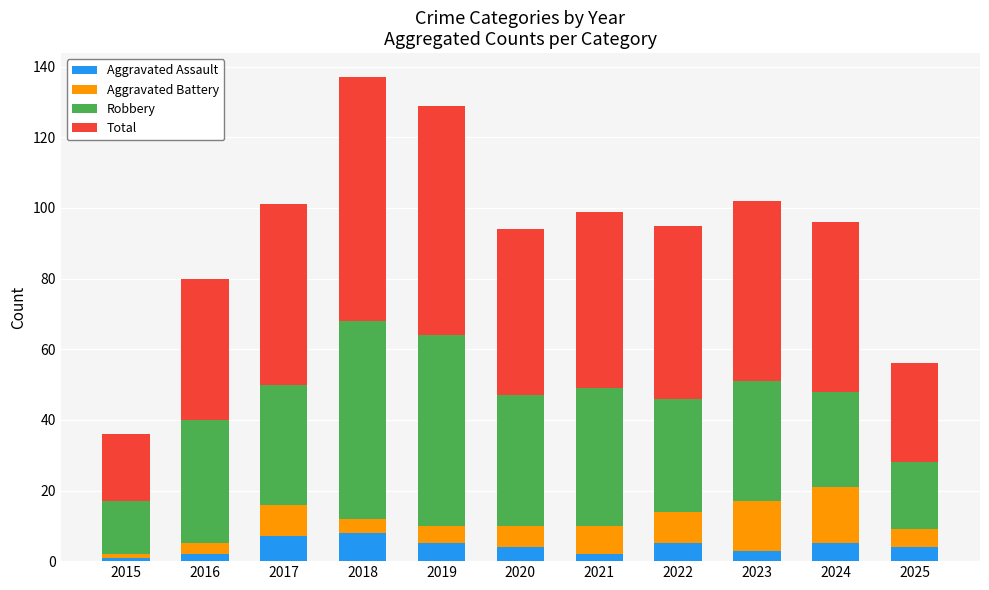

What is the maximum value for Aggravated Assault?

8